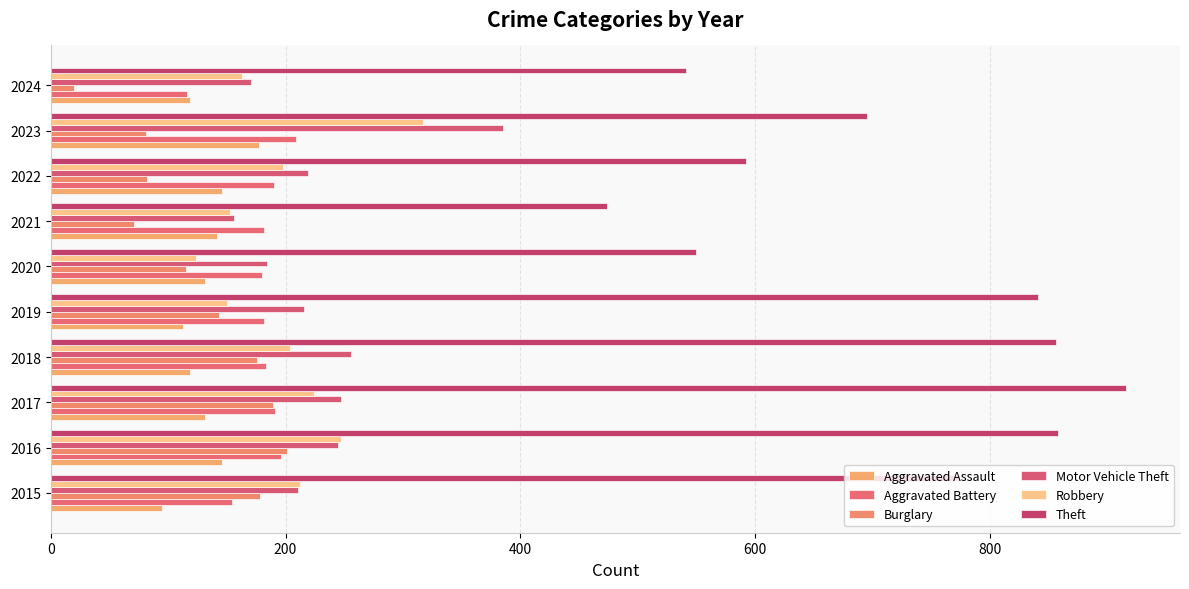

What is the greatest value displayed?

916